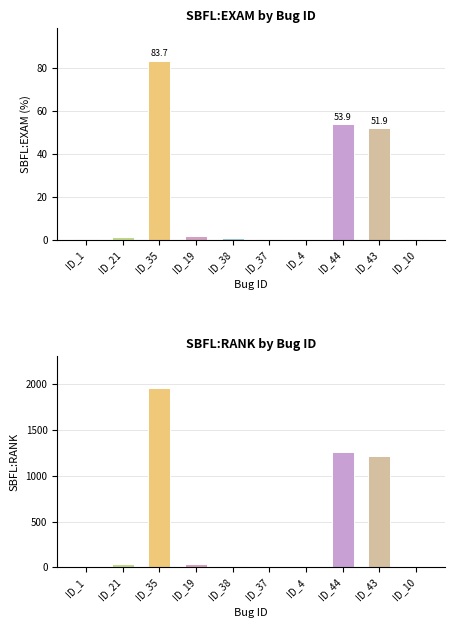

What is the sum of all SBFL:RANK values?

4538.0